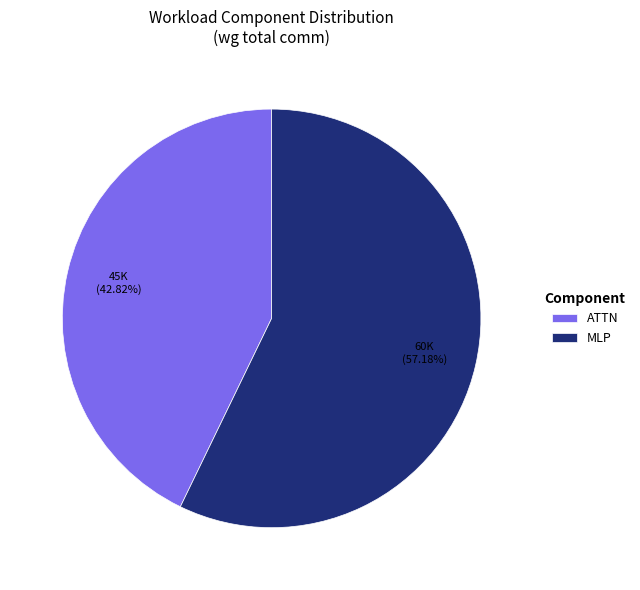

How many slices are in this pie chart?

2